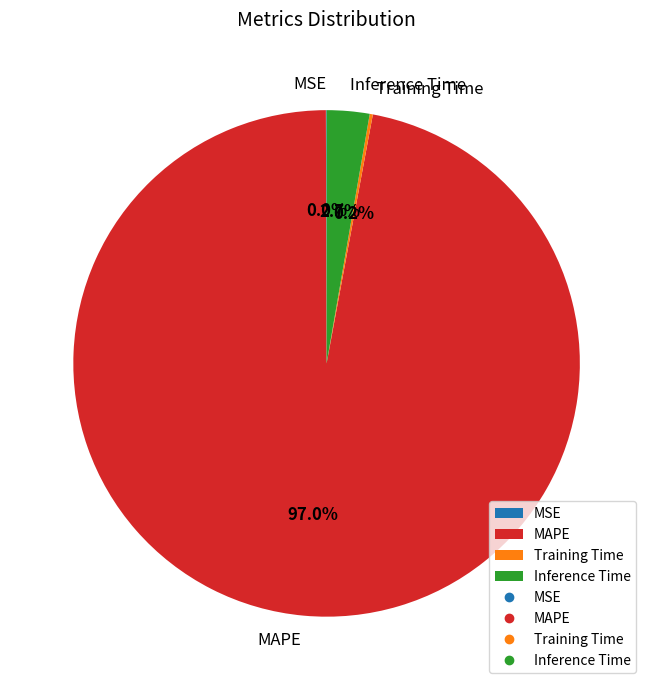

To the nearest percent, what is the average slice percentage?

25%